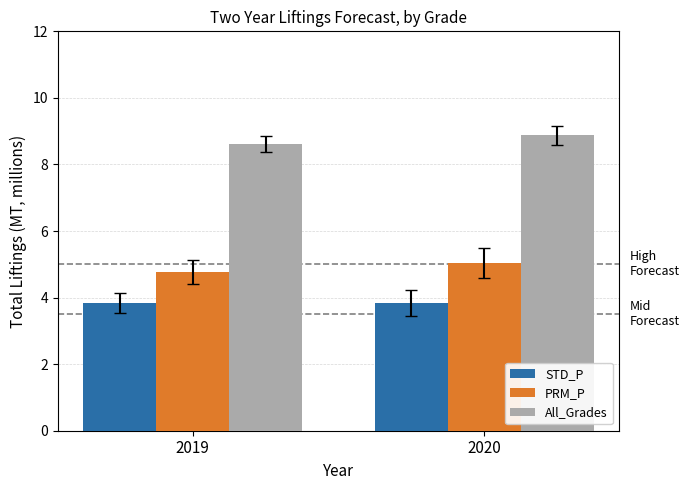

At which category is the sum across all series the highest?

2020